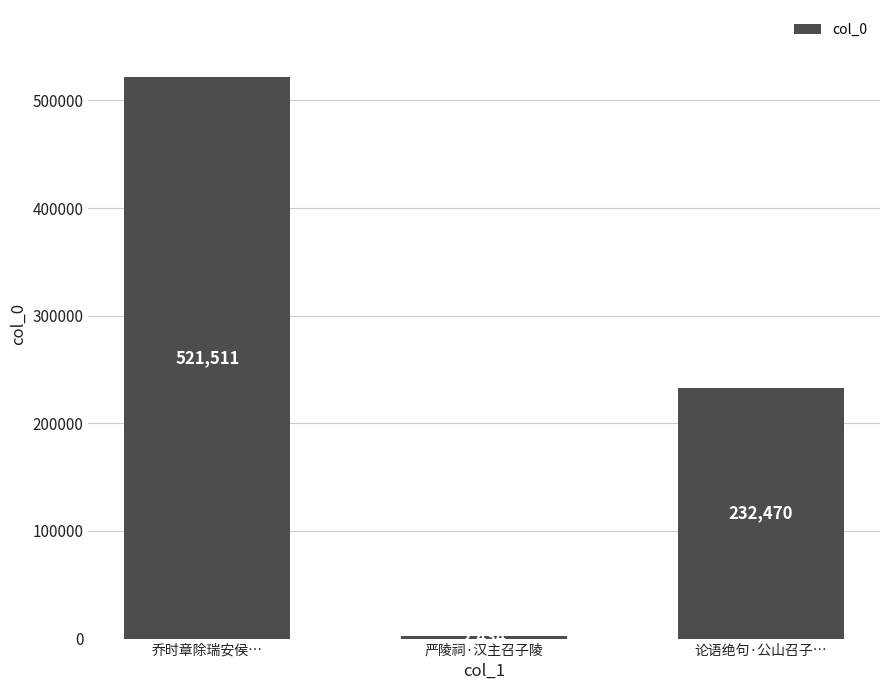

Reading left to right, transcribe all the data shown in this chart.

乔时章除瑞安侯…=521511	严陵祠·汉主召子陵=2434	论语绝句·公山召子…=232470